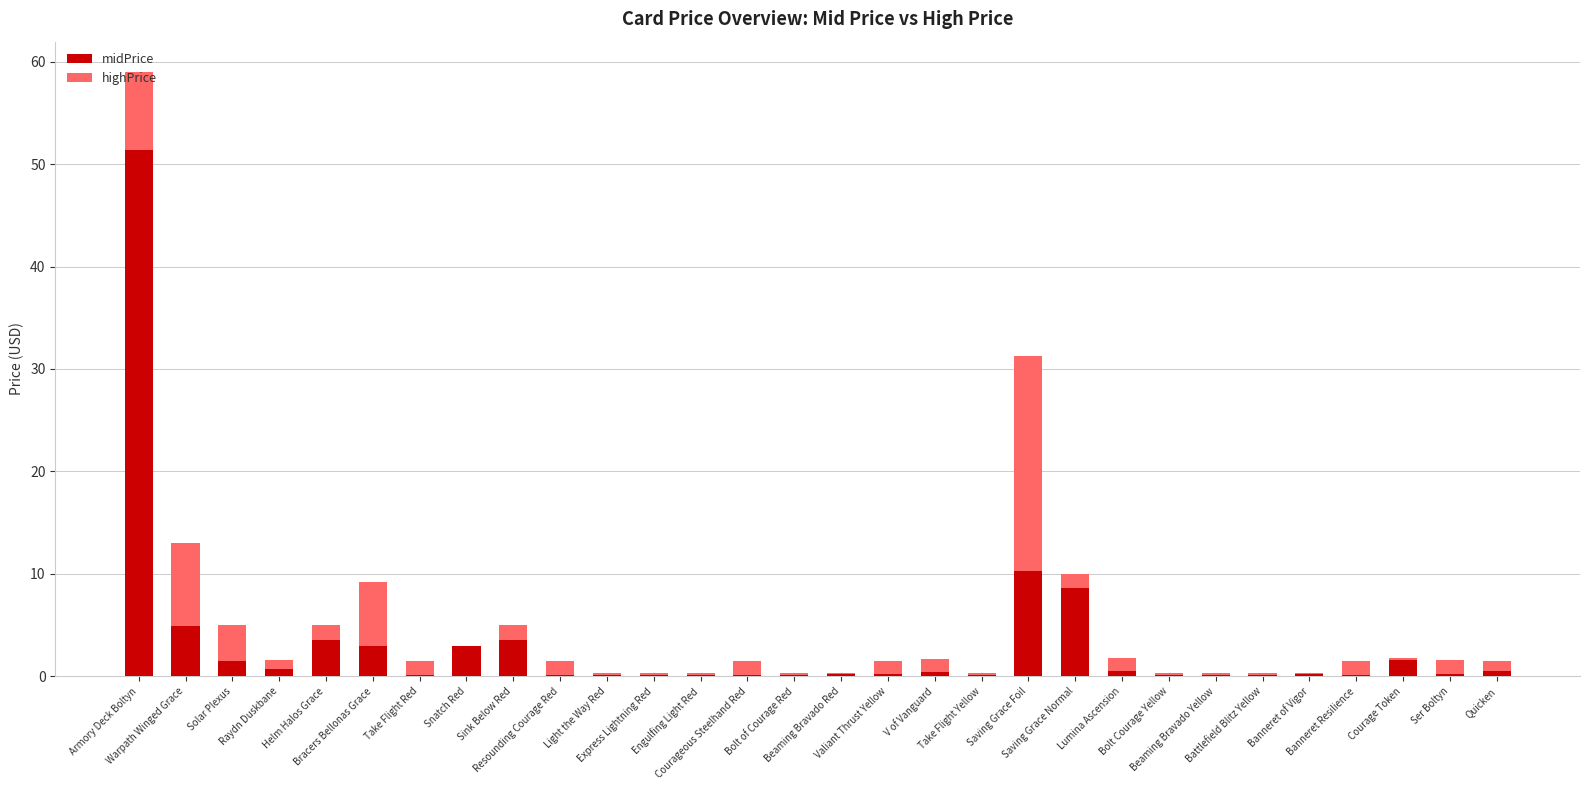

What is the maximum value for midPrice?

51.4